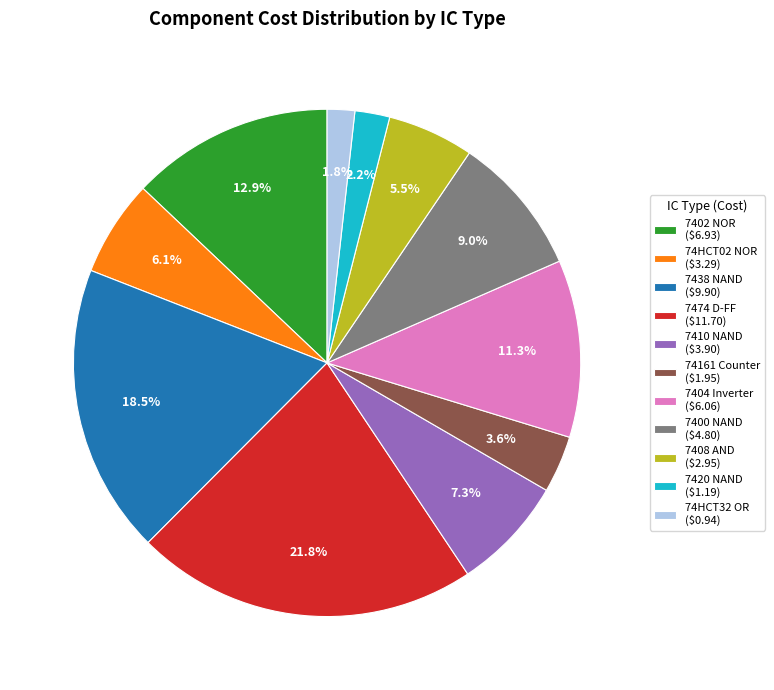

To the nearest percent, what is the combined percentage of 7474 D-FF and 7402 NOR?

35%